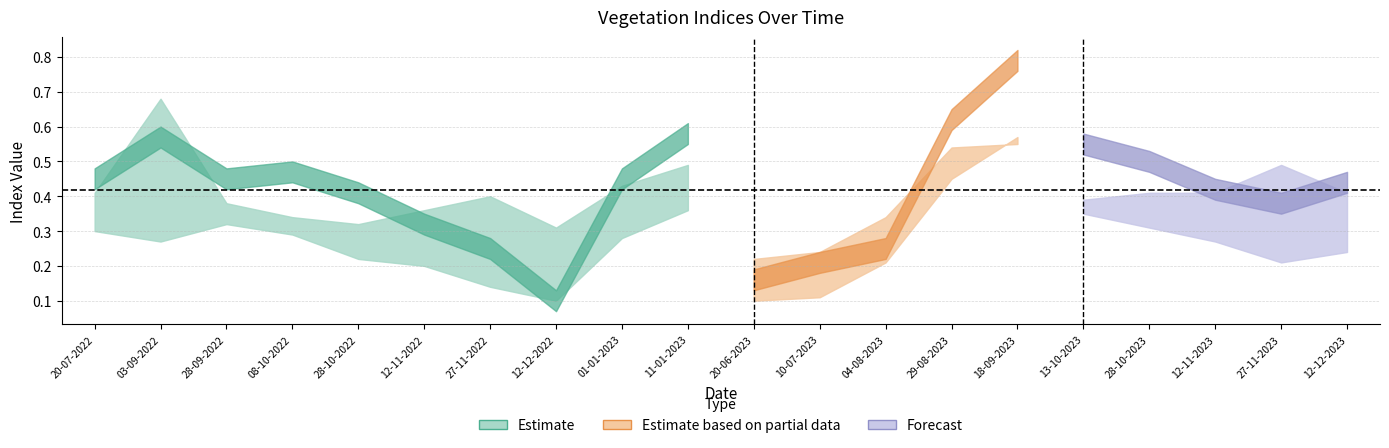

Where is the first local minimum for ndre?

28-09-2022